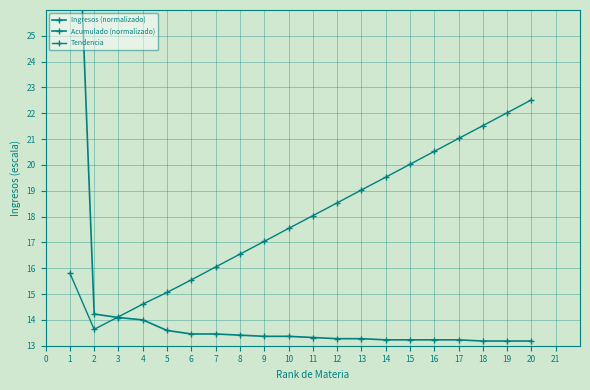

Is it true that Acumulado (normalizado) equals 52.2 at 9?

False